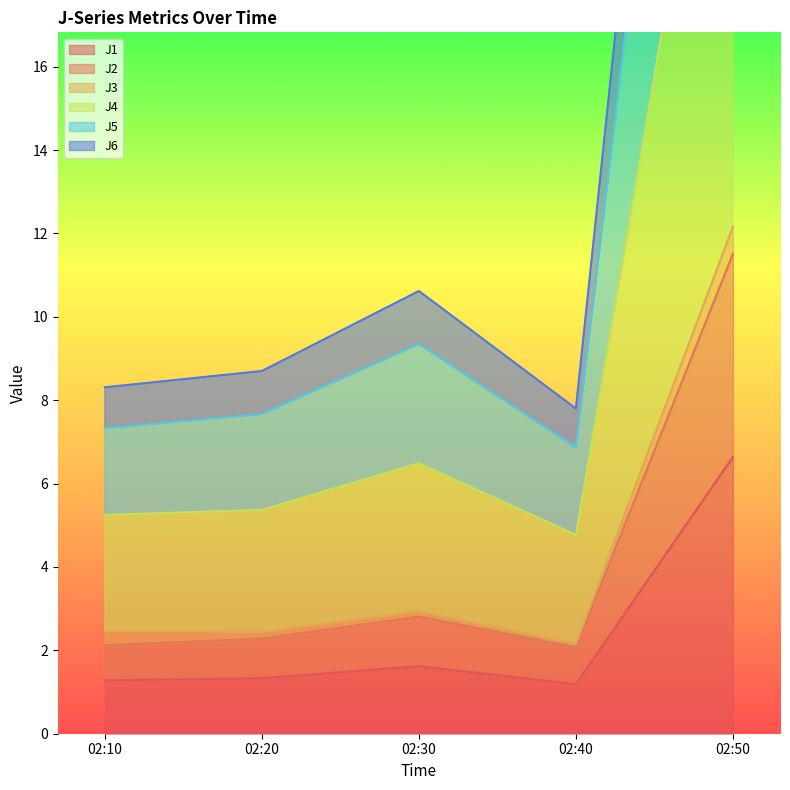

True or false: J6 and J1 intersect in this chart.

False